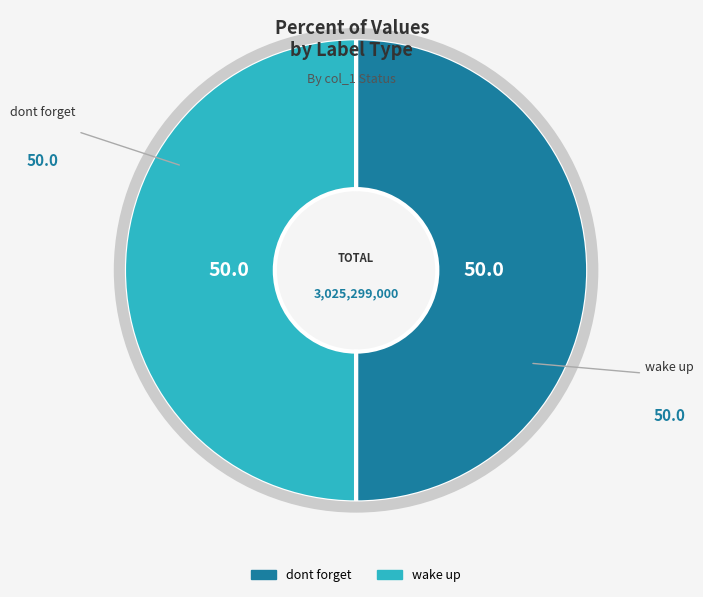

Is it true that dont forget is 61% of the pie?

False